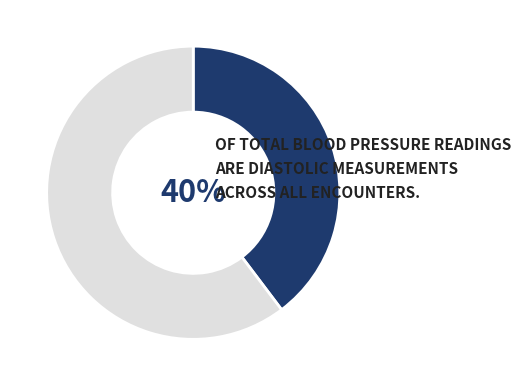

To the nearest percent, what is the average slice percentage?

50%